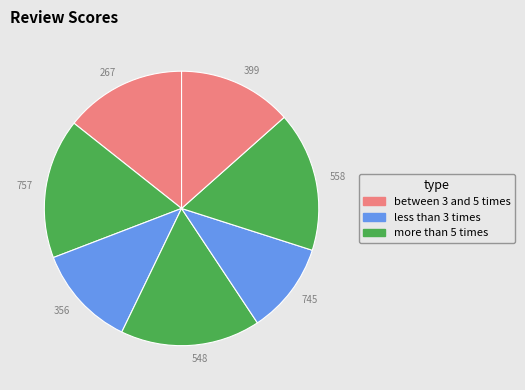

Which slice is the smallest?

745